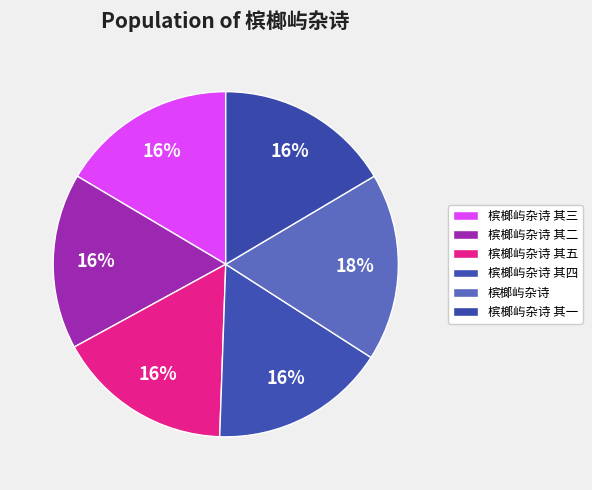

To the nearest percent, what portion does 槟榔屿杂诗 其四 represent?

16%